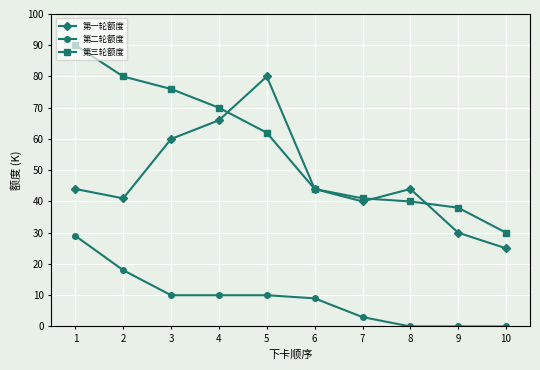

How many series are shown in this chart?

3